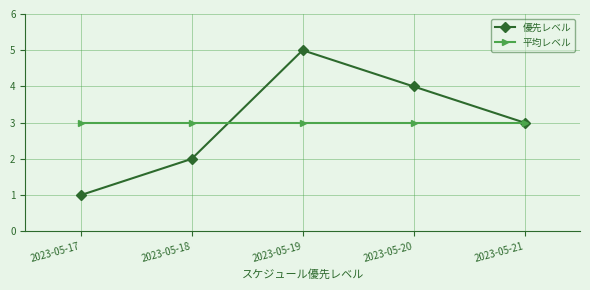

The value of 優先レベル at 2023-05-18 is 2. True or false?

True